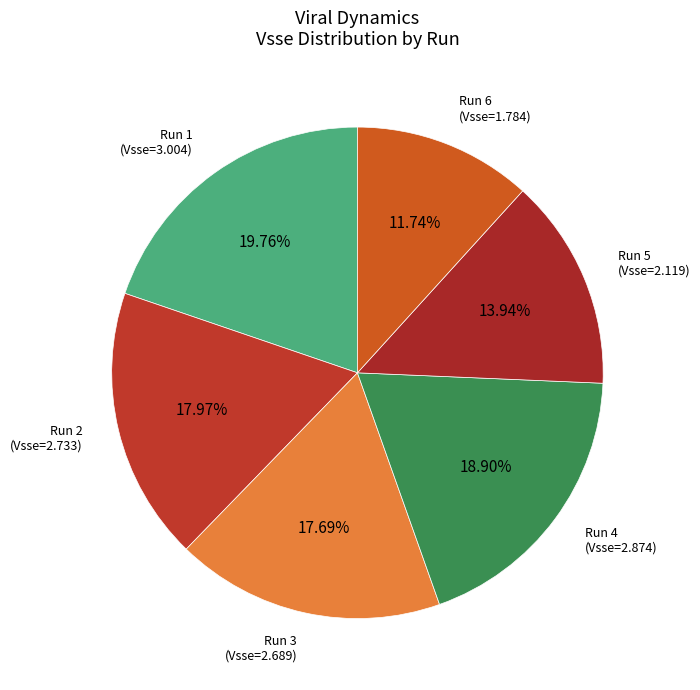

How many segments does this pie chart have?

6